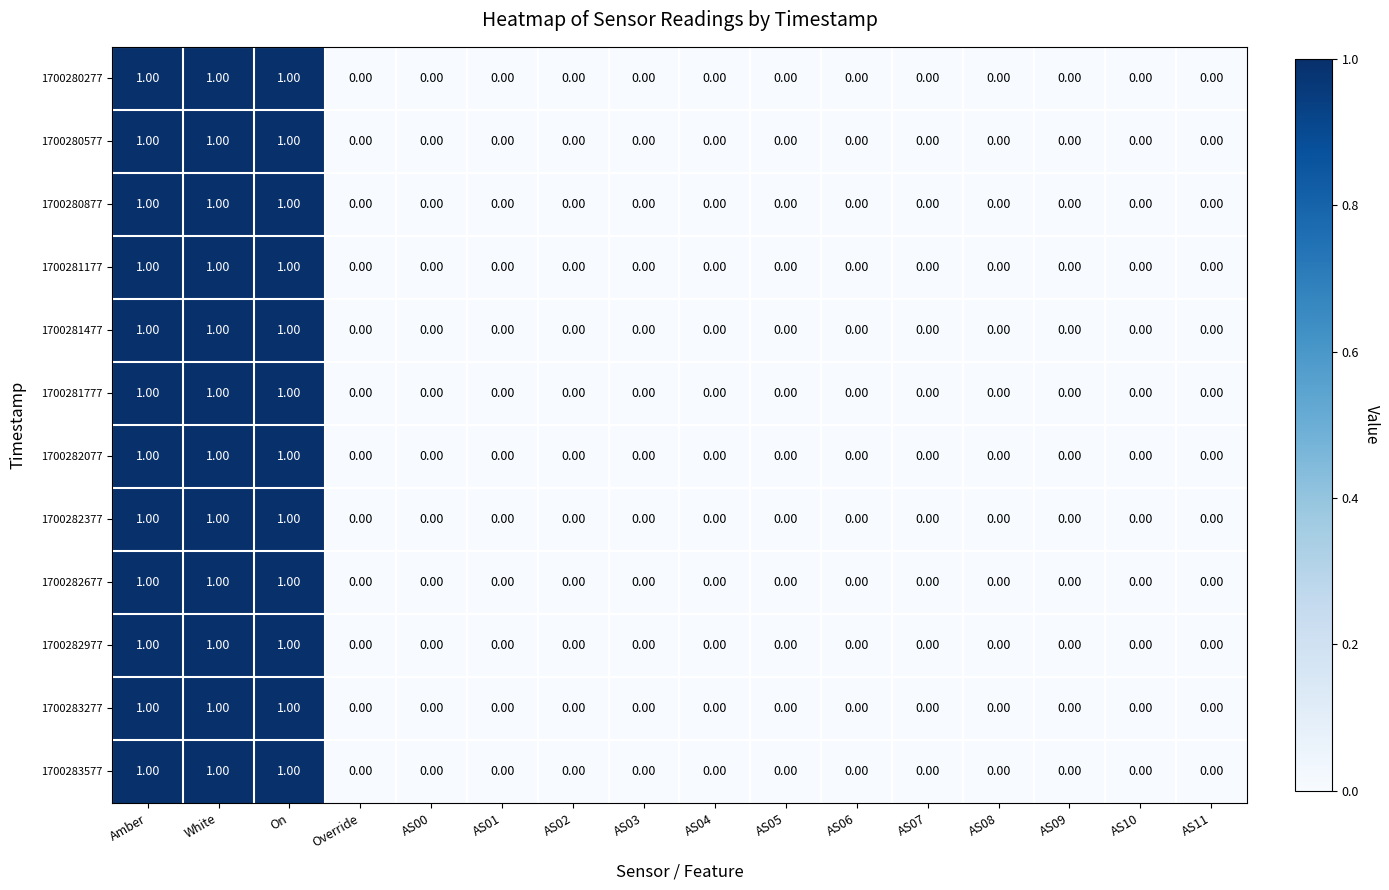

What is the sum of all 1700280877 values?

3